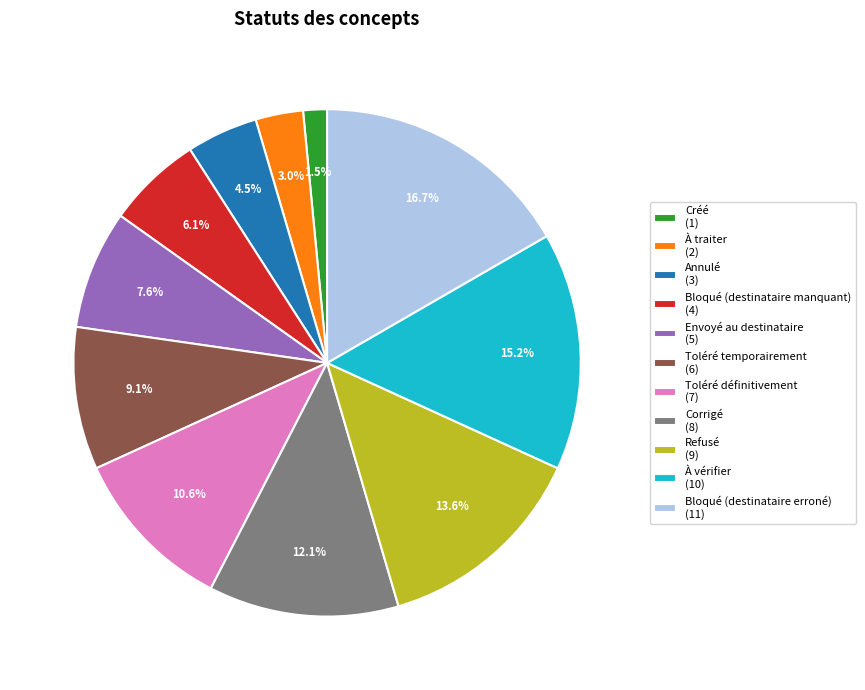

The Corrigé slice represents 1% of the pie. True or false?

False